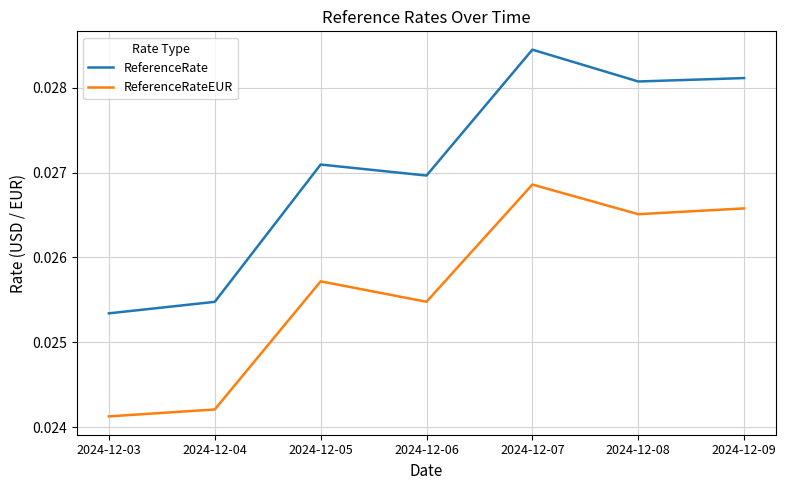

True or false: ReferenceRate and ReferenceRateEUR cross at least once.

False